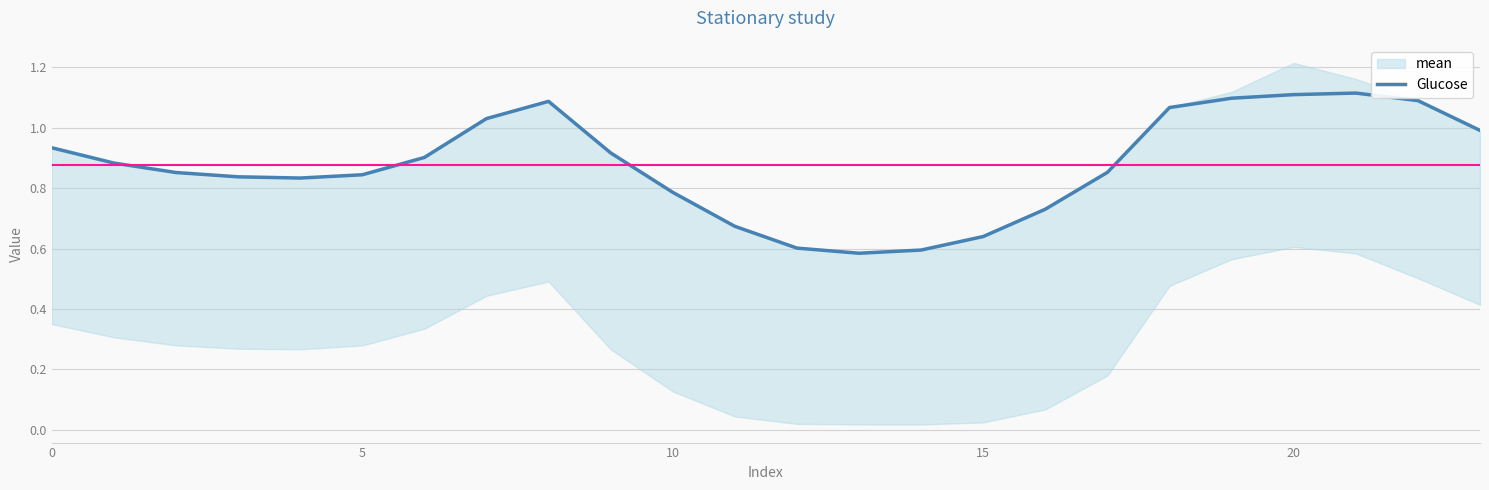

The value at 16 is 0.7. True or false?

True